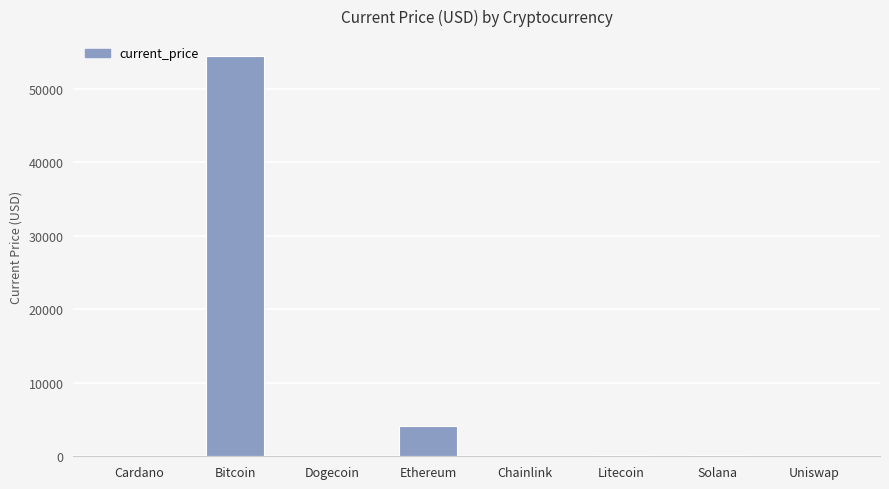

At which label is the value closest to 27222?

Ethereum